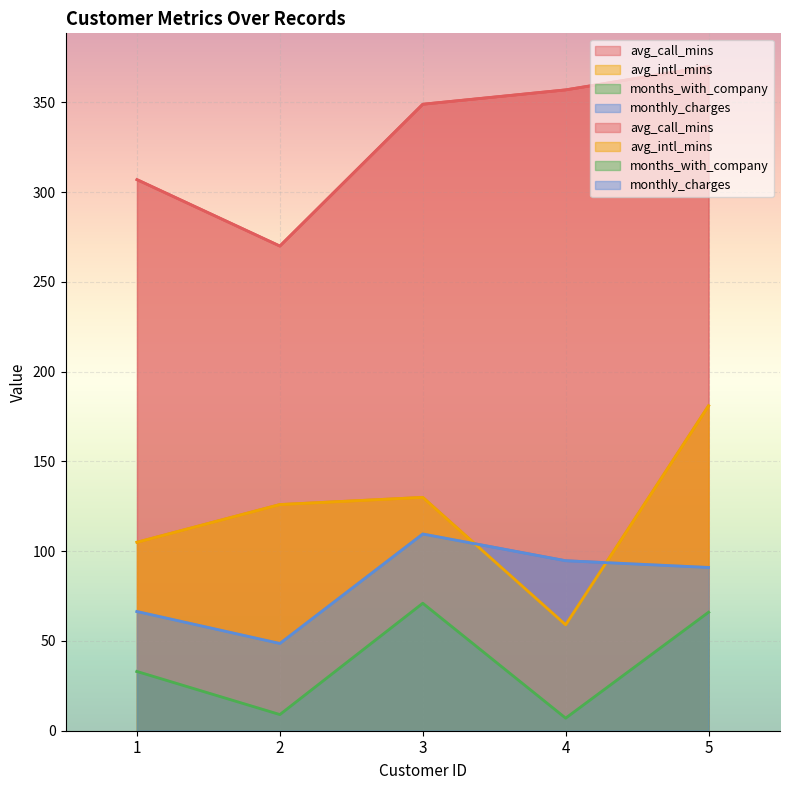

Reading left to right, list all the values displayed in this chart.

avg_call_mins: 307.0	270.0	349.0	357.0	370.0
avg_intl_mins: 105.0	126.0	130.0	59.0	181.0
months_with_company: 33.0	9.0	71.0	7.0	66.0
monthly_charges: 66.4	48.6	109.6	94.7	91.0